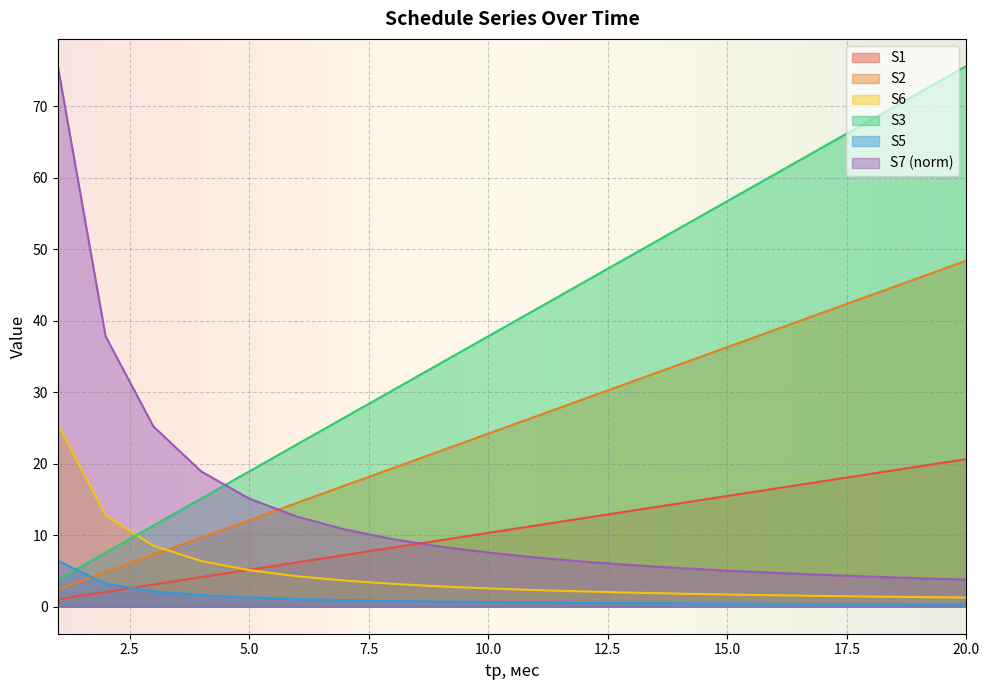

List the series in order of their peak value, lowest first.

S5, S1, S6, S2, S3, S7